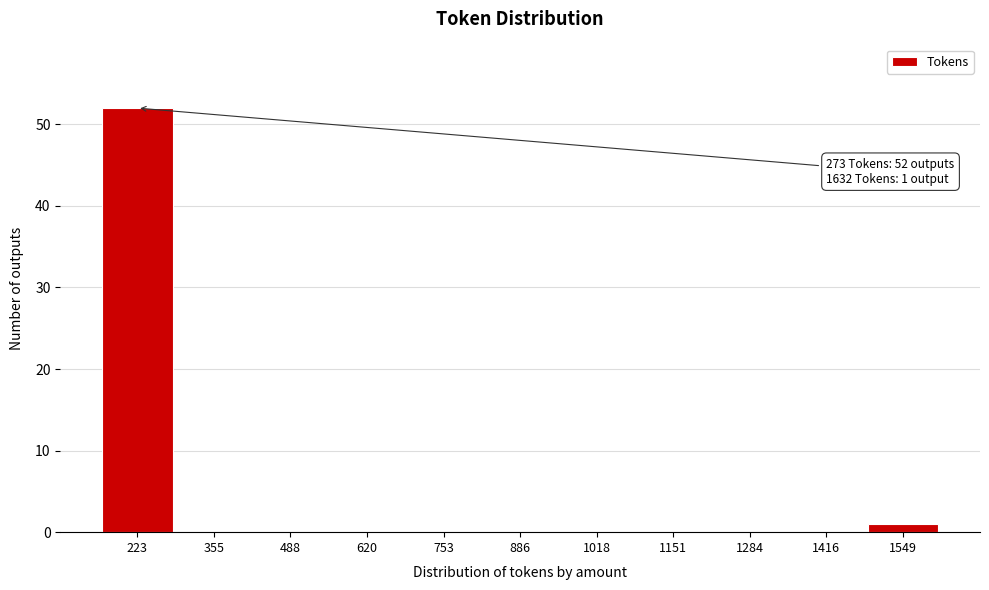

Reading left to right, extract all data points from this chart.

223=52	355=0	488=0	620=0	753=0	886=0	1018=0	1151=0	1284=0	1416=0	1549=1